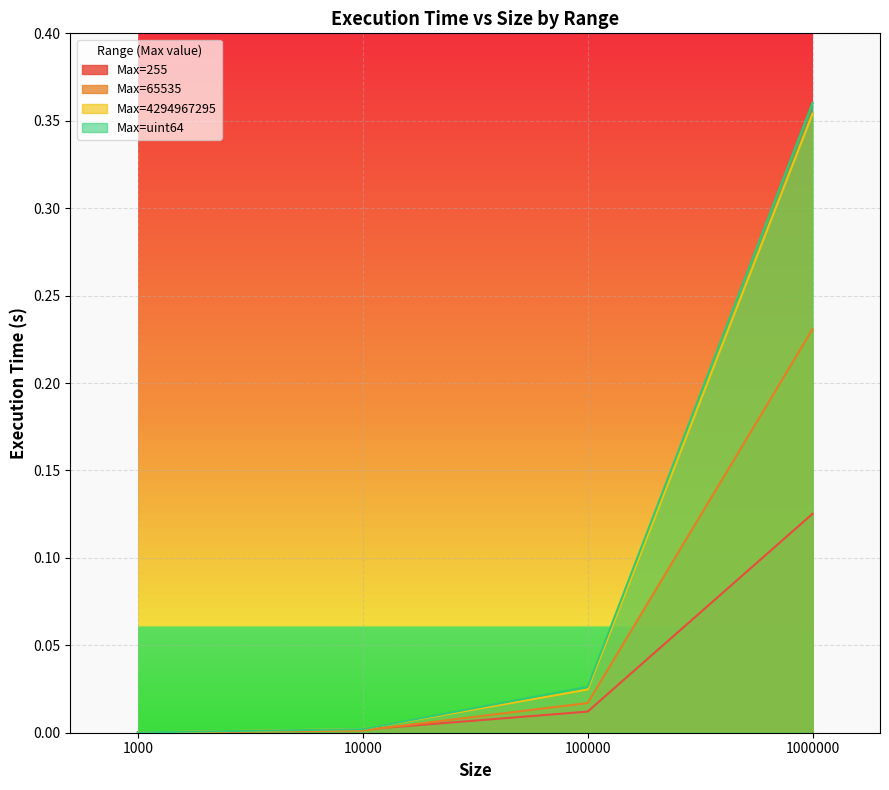

At which label is Max=65535 closest to 0?

1000